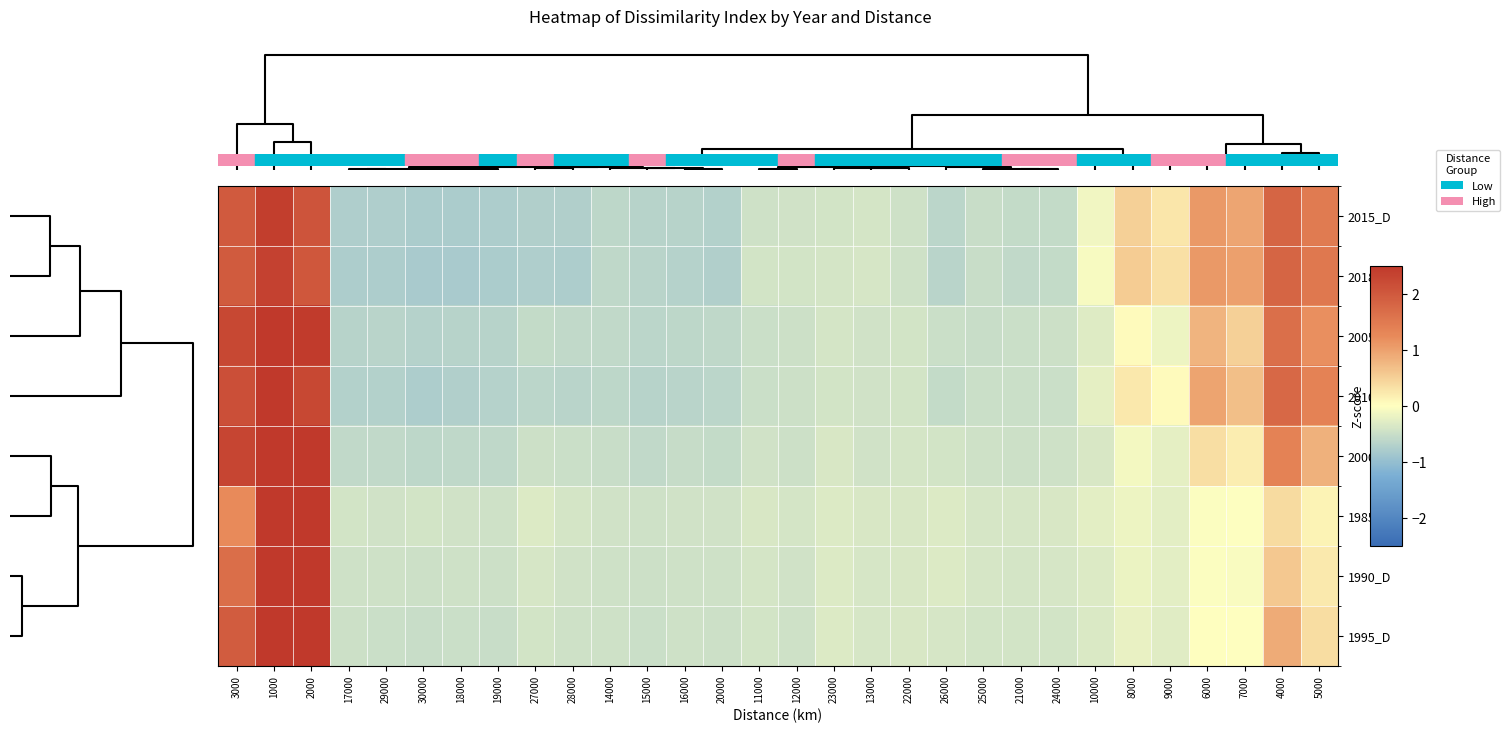

Rank the series by their maximum value, from lowest to highest.

2018_D, 2015_D, 2010_D, 2005_D, 2000_D, 1995_D, 1990_D, 1985_D